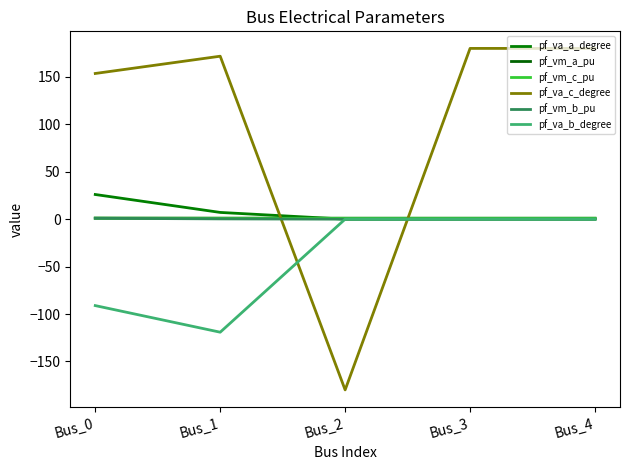

True or false: pf_vm_c_pu has more than 0 points higher than both neighbors.

False